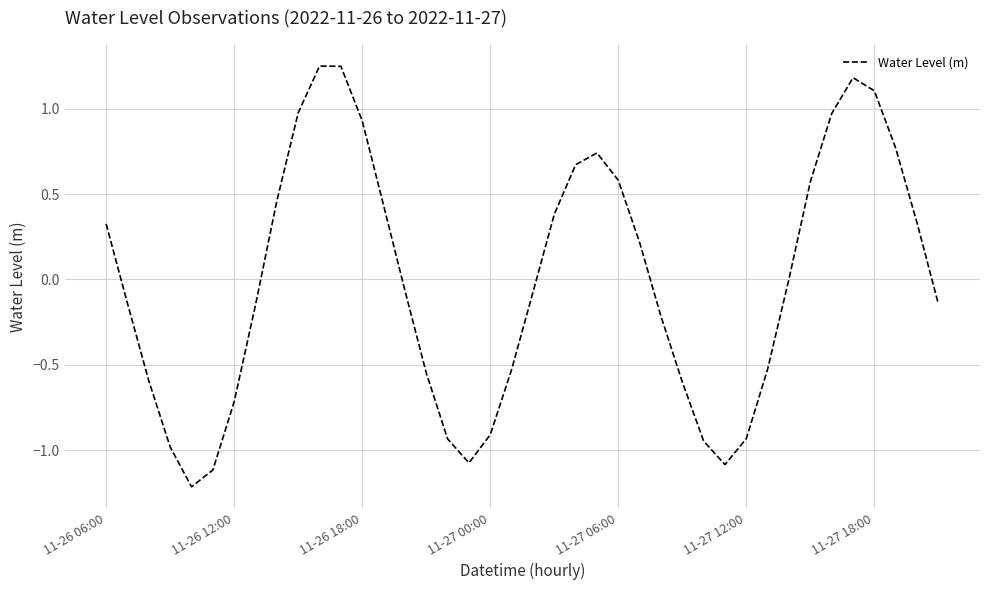

What is the difference between the maximum and minimum values?

2.5